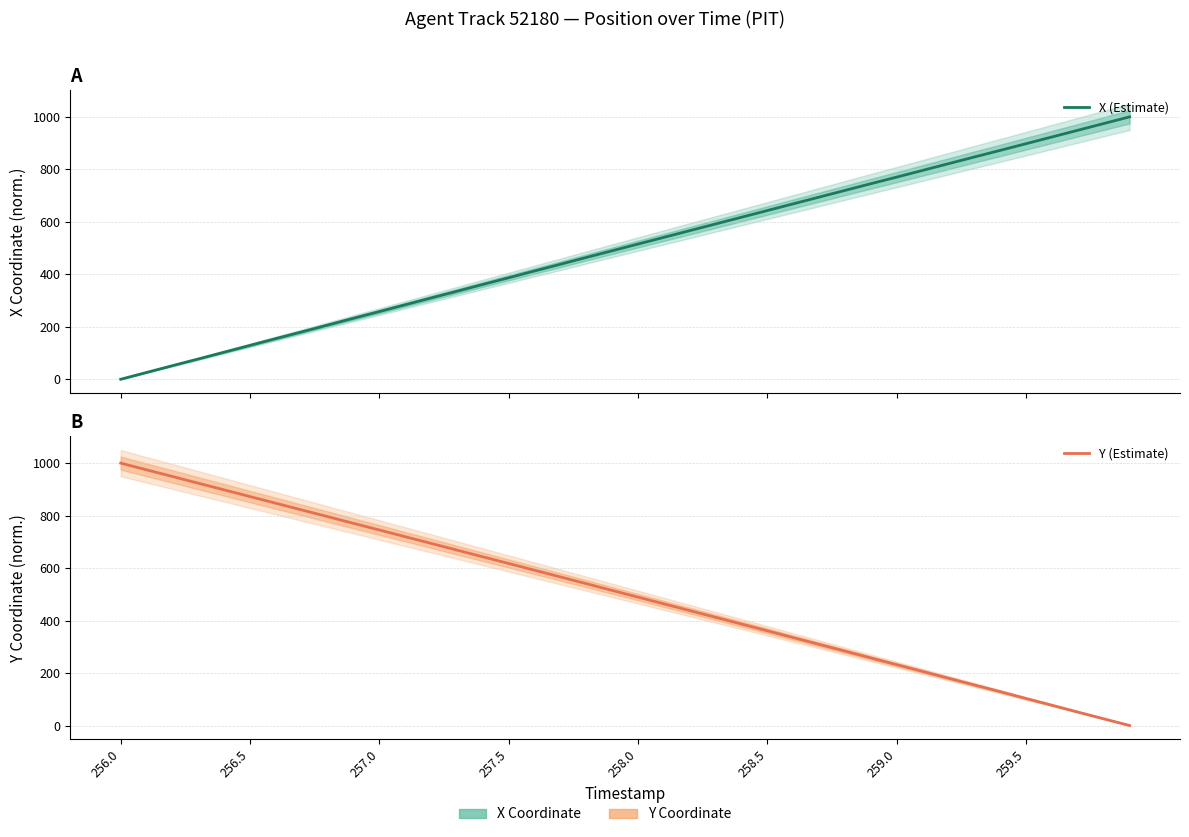

What is the difference between the highest and lowest values at 16?

179.1